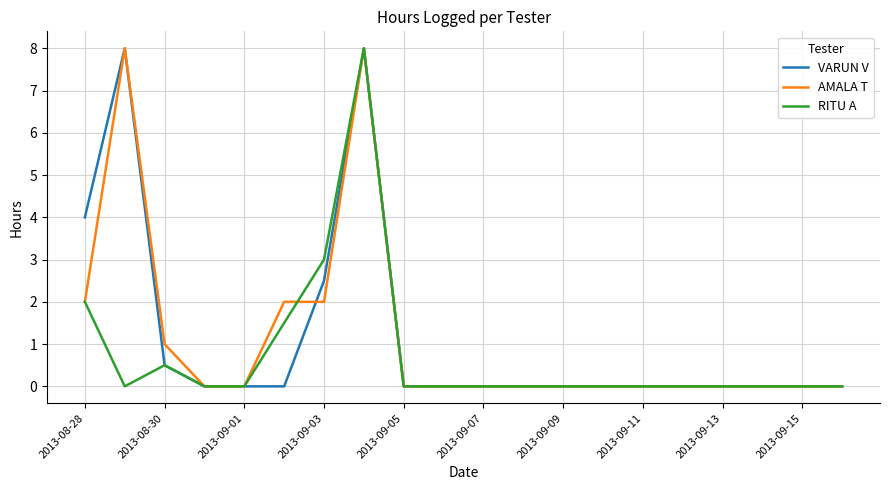

The value of RITU A at 2013-09-09 is -3.7. True or false?

False